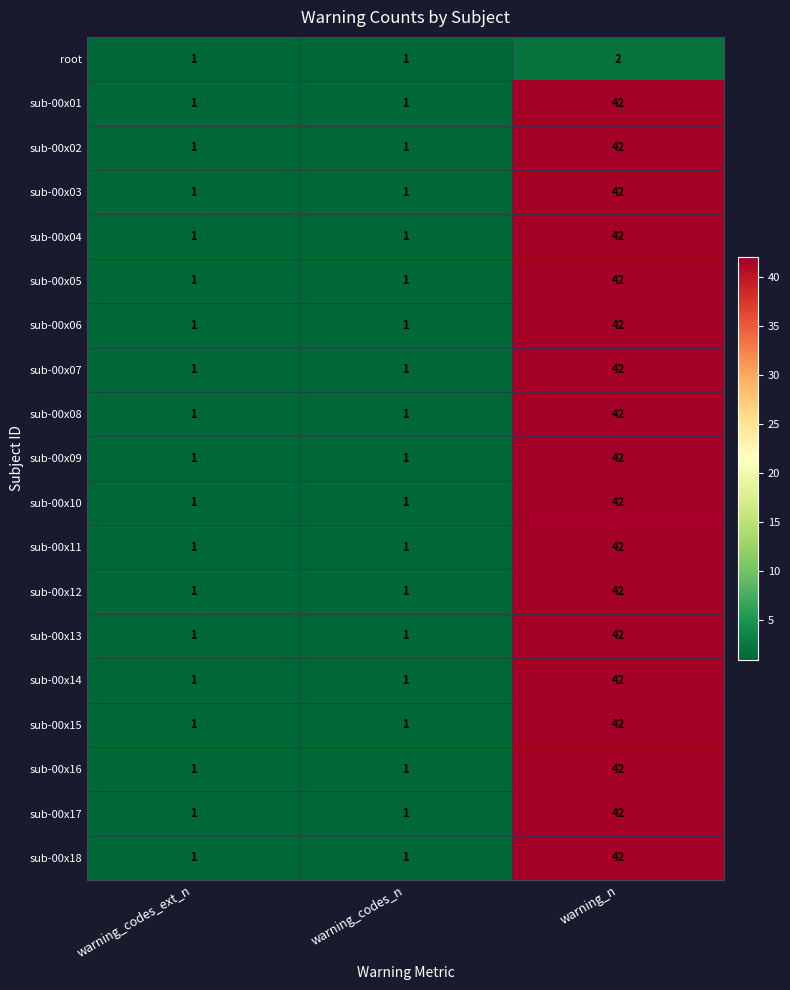

What is the total value across all series at warning_n?

758